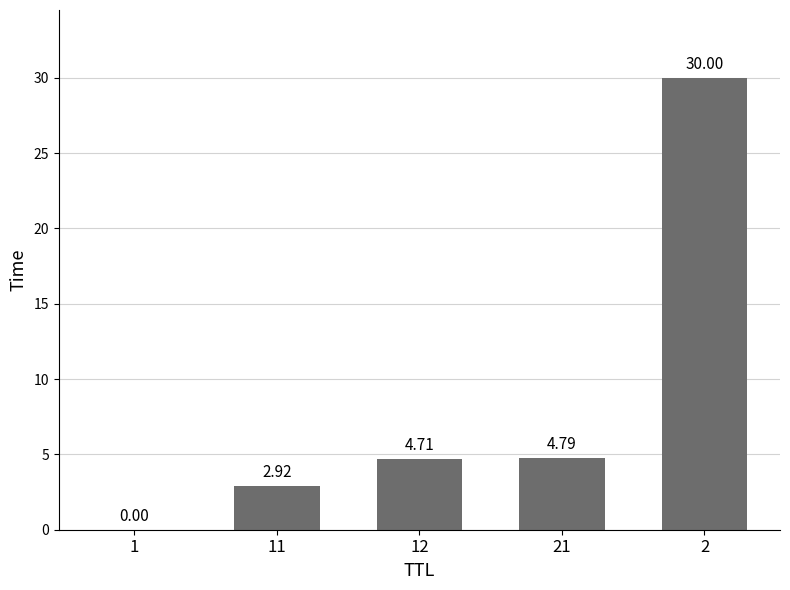

How many series are shown in this chart?

1